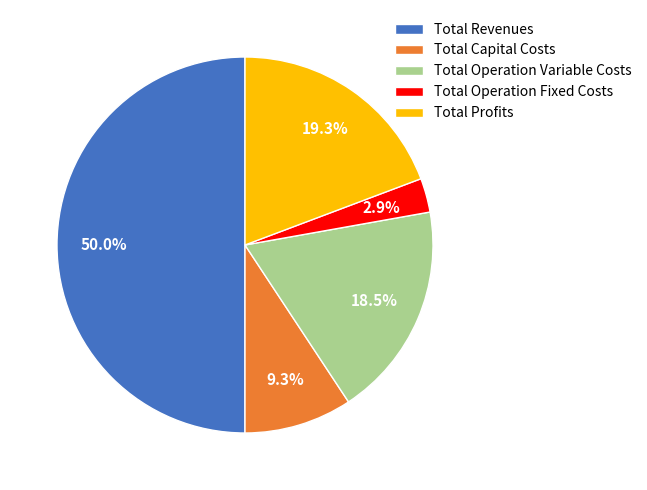

Rank the categories by value from lowest to highest.

Total Operation Fixed Costs, Total Capital Costs, Total Operation Variable Costs, Total Profits, Total Revenues